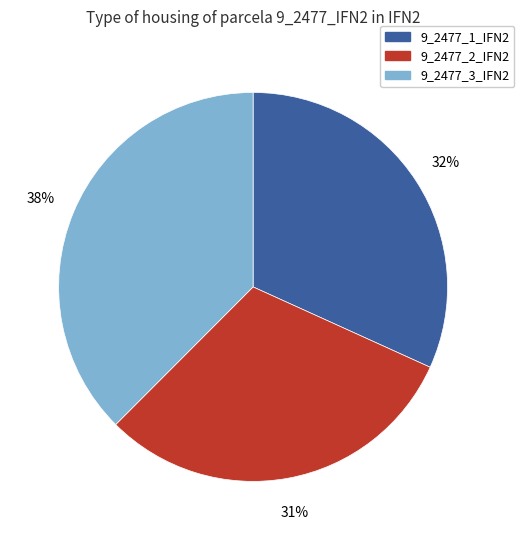

To the nearest percent, what is the difference between the largest and smallest slice percentages?

7%